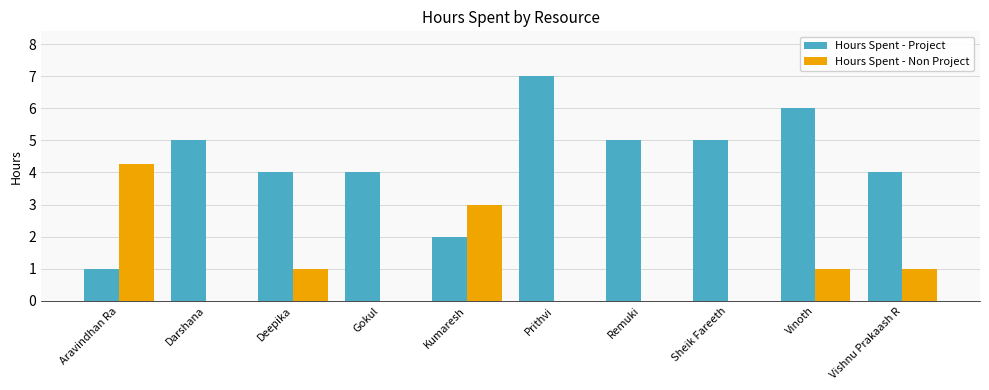

What is the sum of the Hours Spent - Non Project values at Remuki and Kumaresh?

3.0